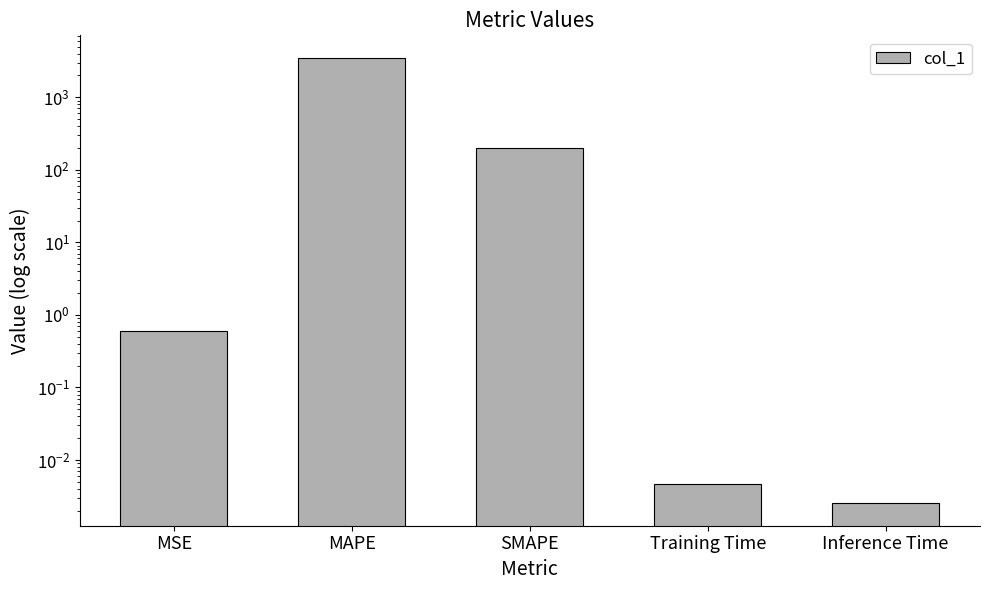

Does the chart contain stacked bars?

No